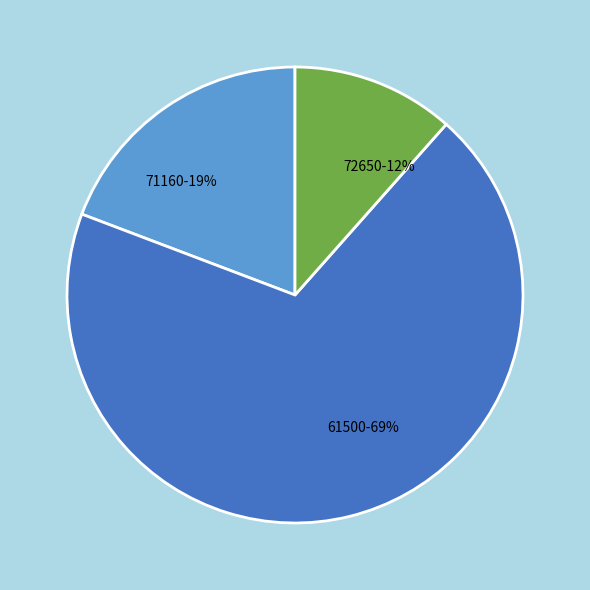

True or false: 71160 accounts for 19% of the total.

True